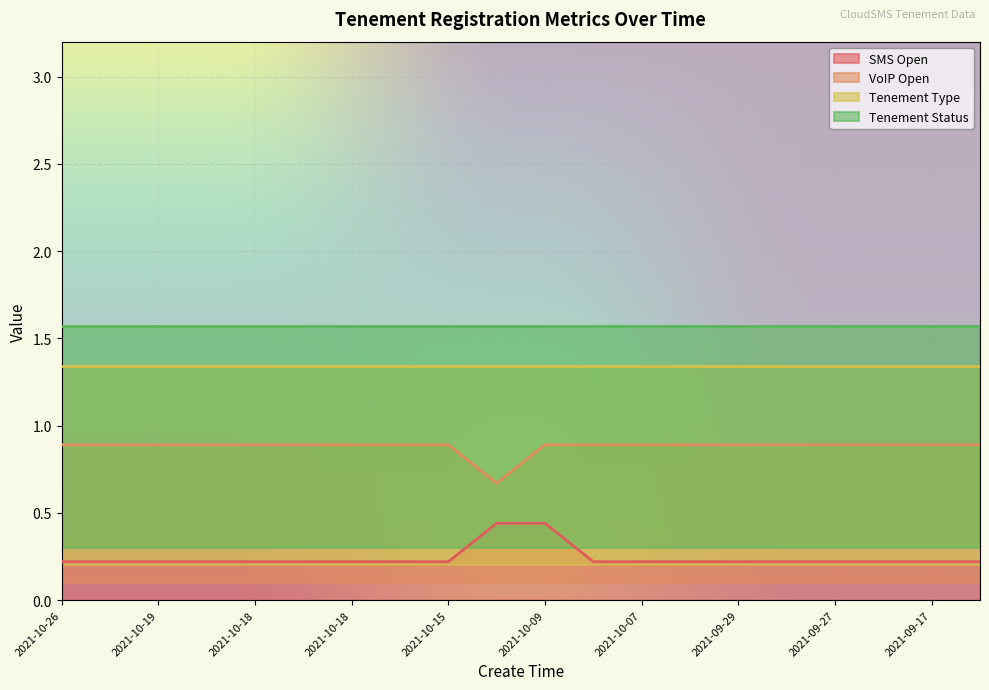

Is the value of VoIP Open at 2021-10-19 greater than the value of SMS Open at 2021-10-15?

Yes